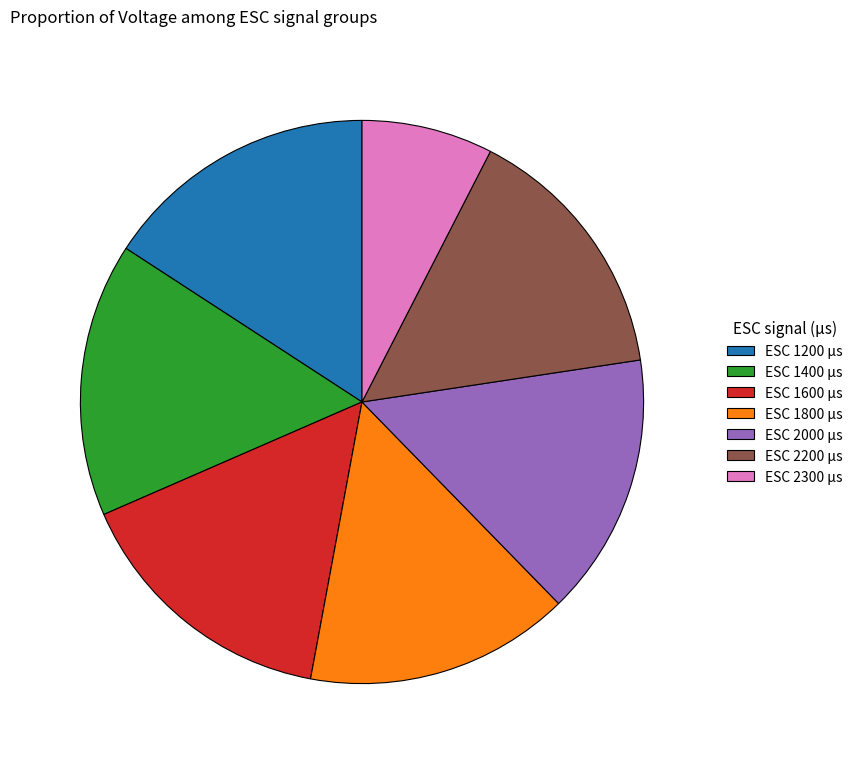

What is the smallest slice in the pie chart?

ESC 2300 µs